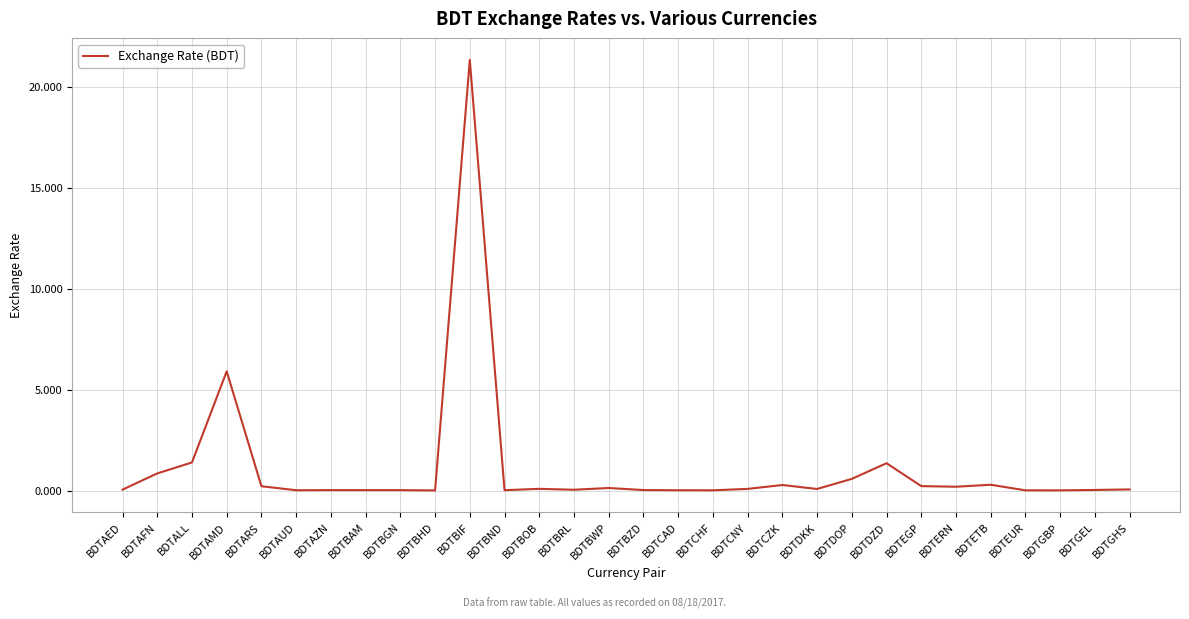

Is it true that the value at BDTBND is 0.0?

True